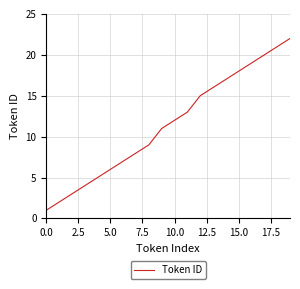

What is the difference between the maximum and minimum values?

21